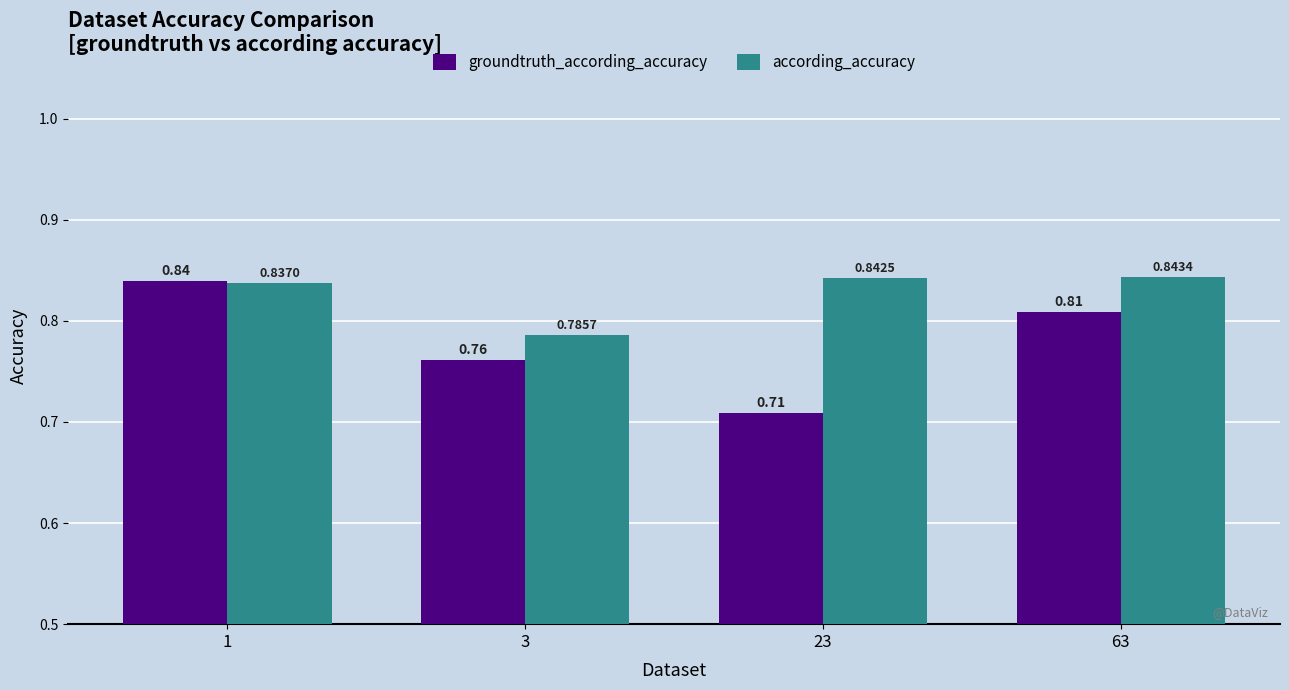

What is the sum of all groundtruth_according_accuracy values?

3.1